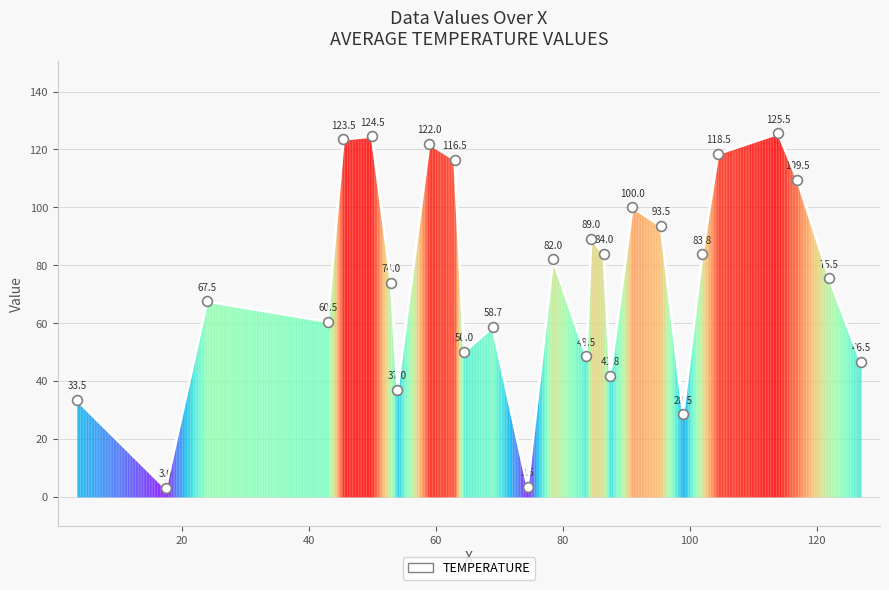

What is the difference between the maximum and minimum values?

122.5